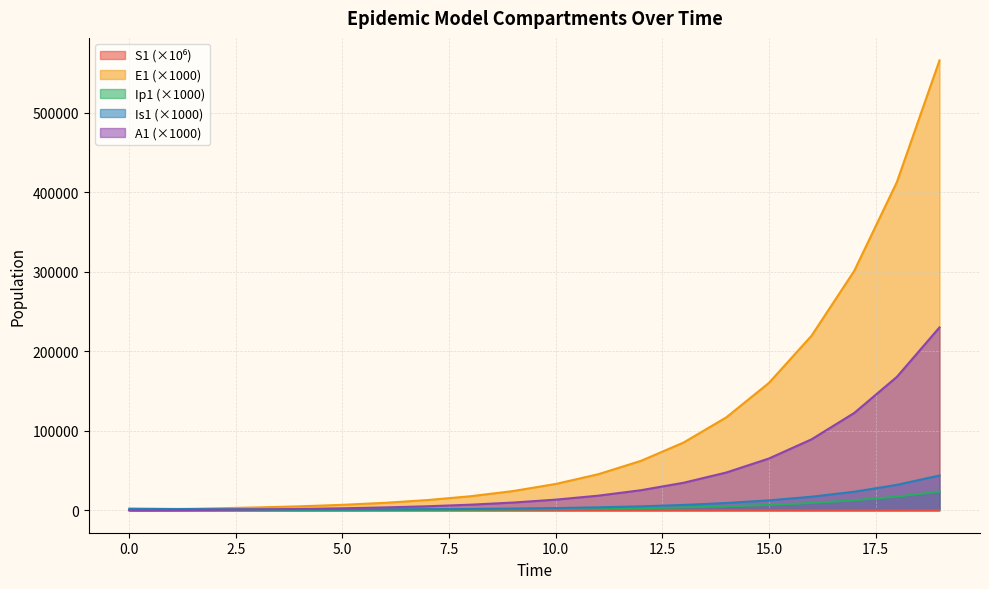

What is the difference between the second highest and second lowest values in the A1 series?

167690.1